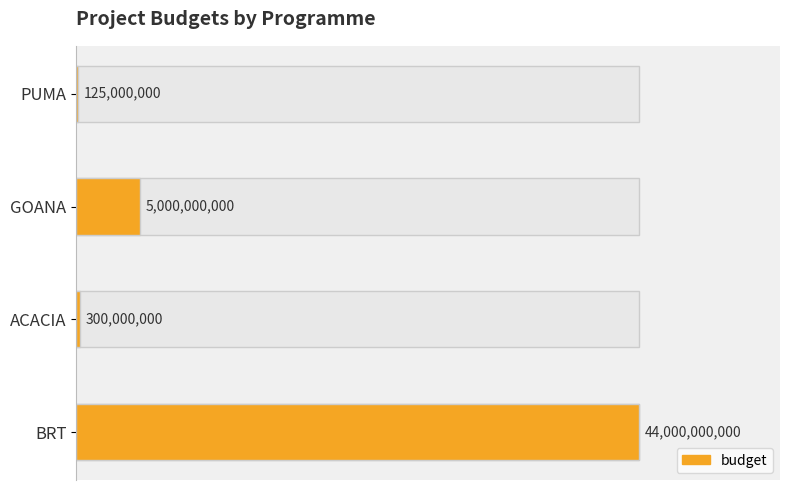

What is the sum of all values?

49425000000